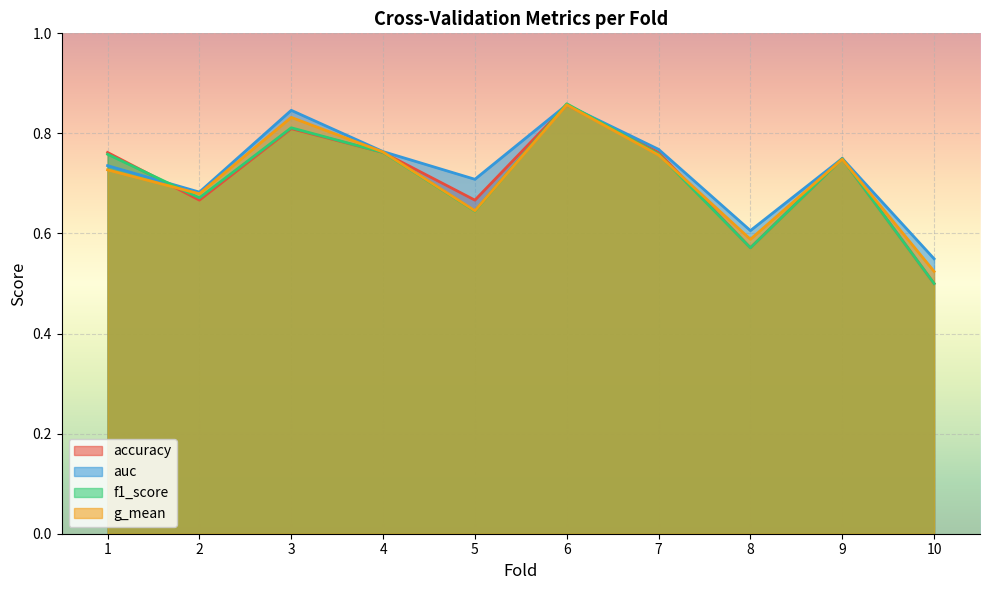

Is it true that accuracy equals 0.8 at 4?

True